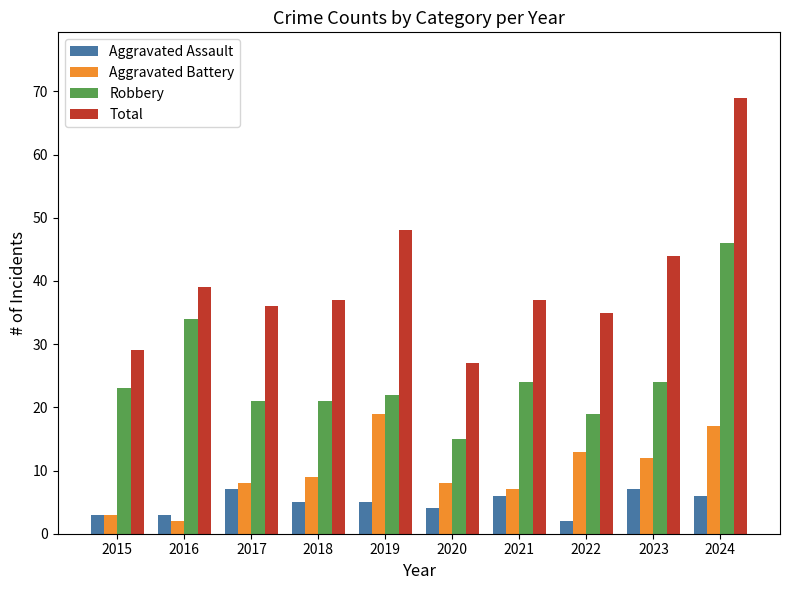

What is the spread (max minus min) of values at 2017?

29